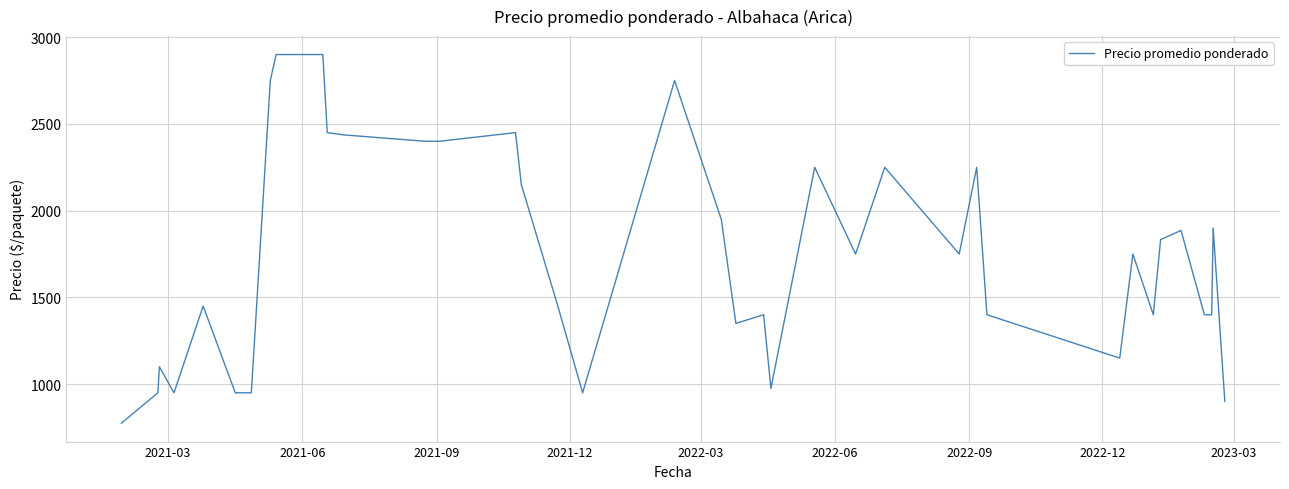

What is the difference between the maximum and minimum values?

2125